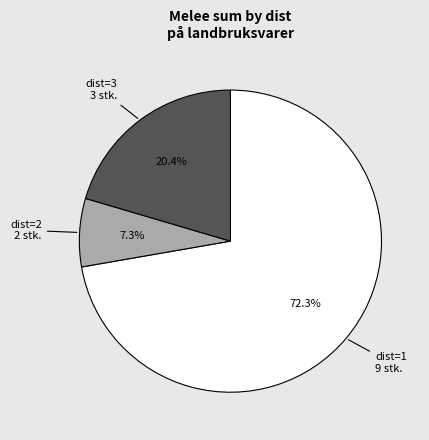

Is there a majority slice in this chart?

Yes